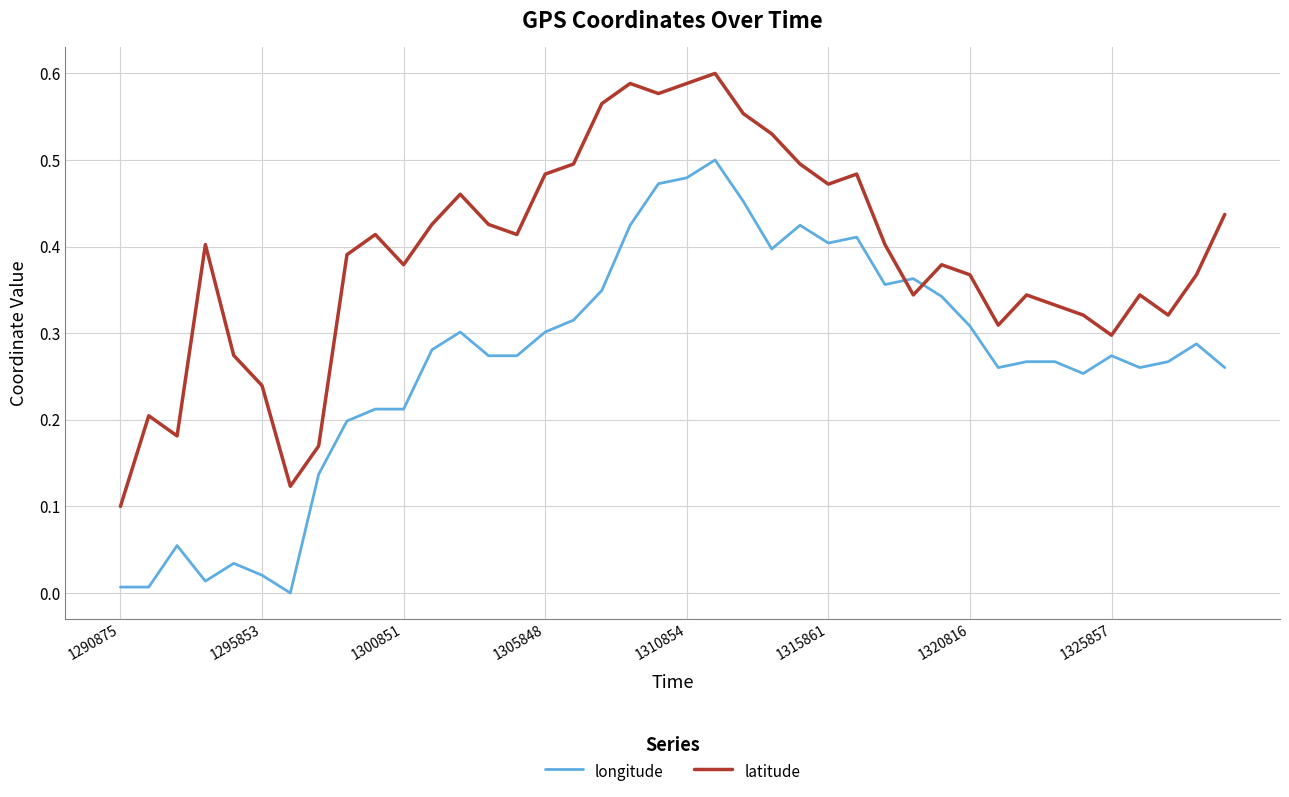

At how many categories does at least one series exceed 0?

40